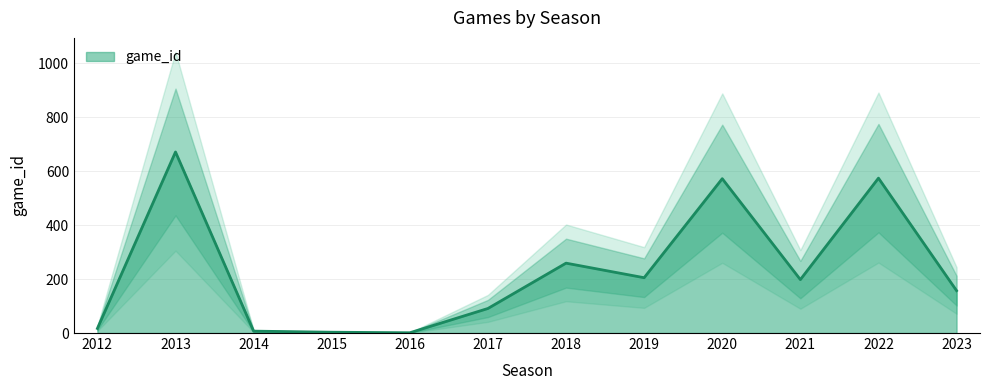

Does the chart have visible grid lines?

Yes